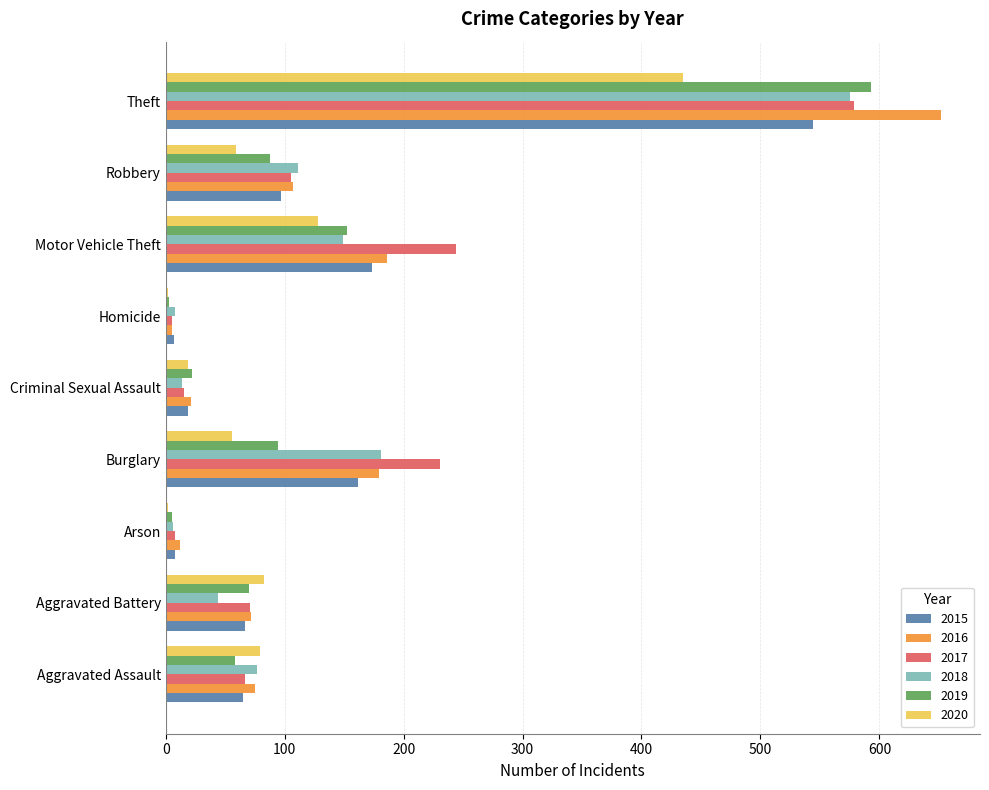

What is the sum of all 2015 values?

1142